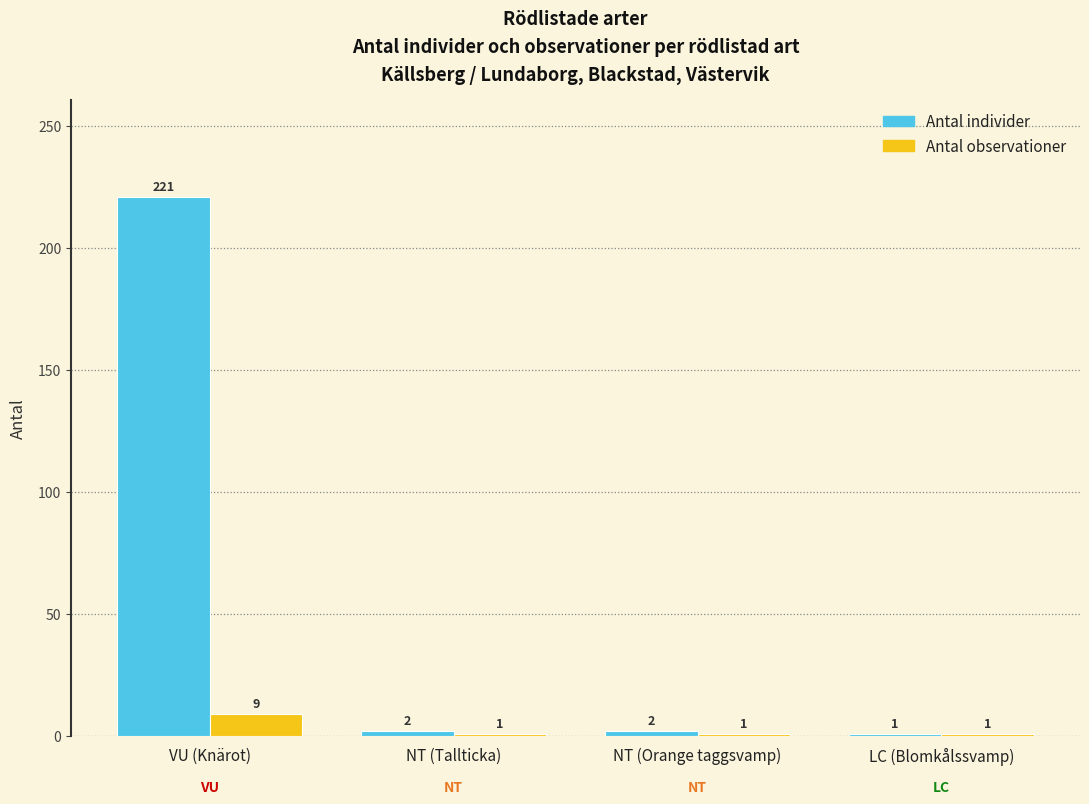

List the series in order of their peak value, lowest first.

Antal observationer, Antal individer